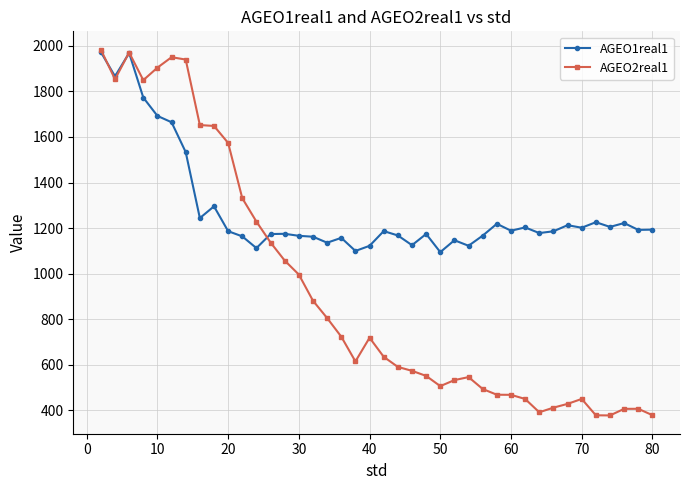

How many distinct data groups are displayed?

2